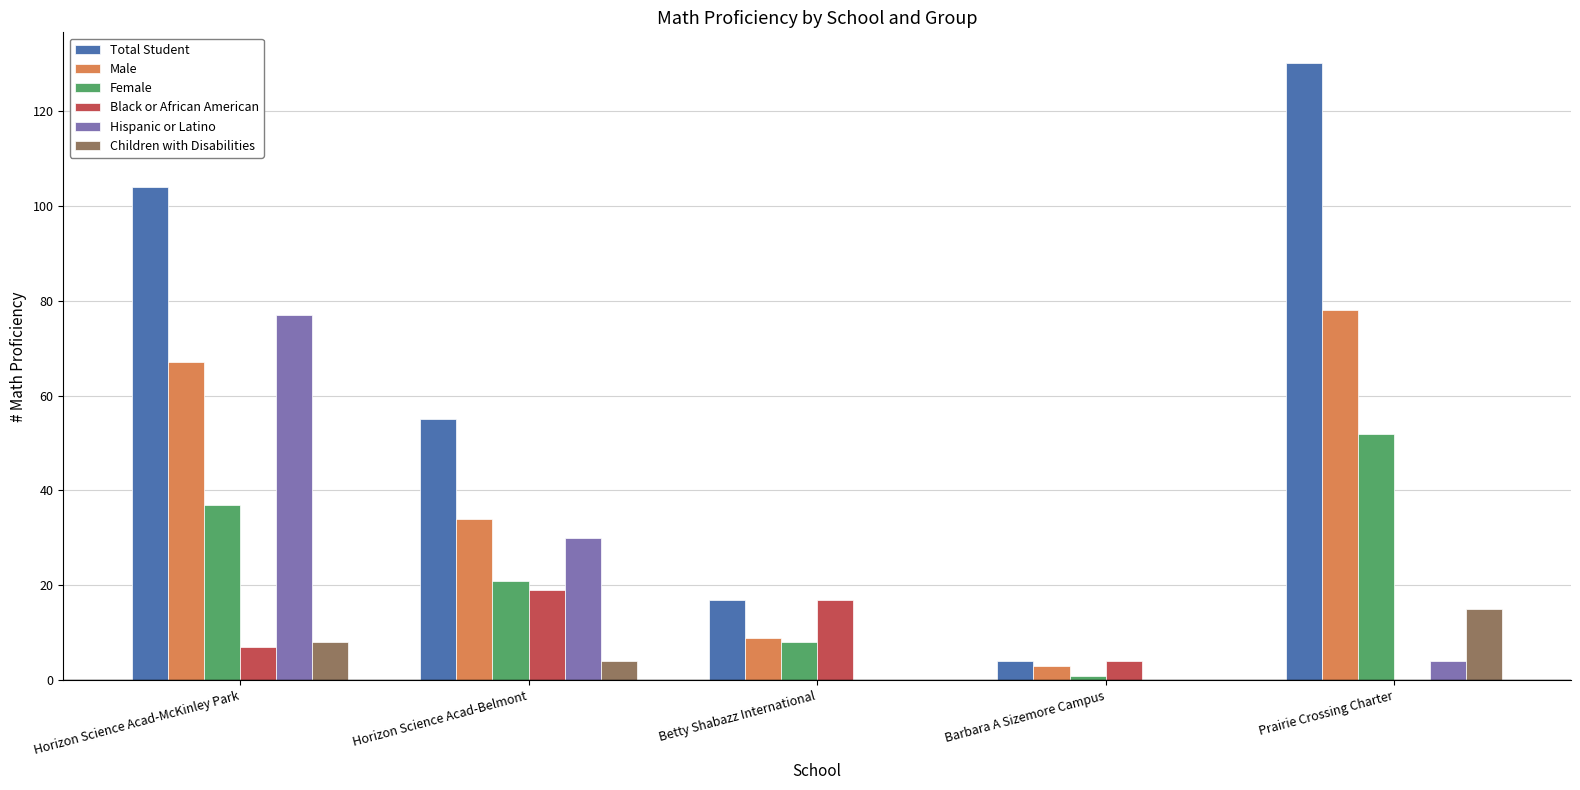

Is it true that Male equals 78 at Prairie Crossing Charter?

True